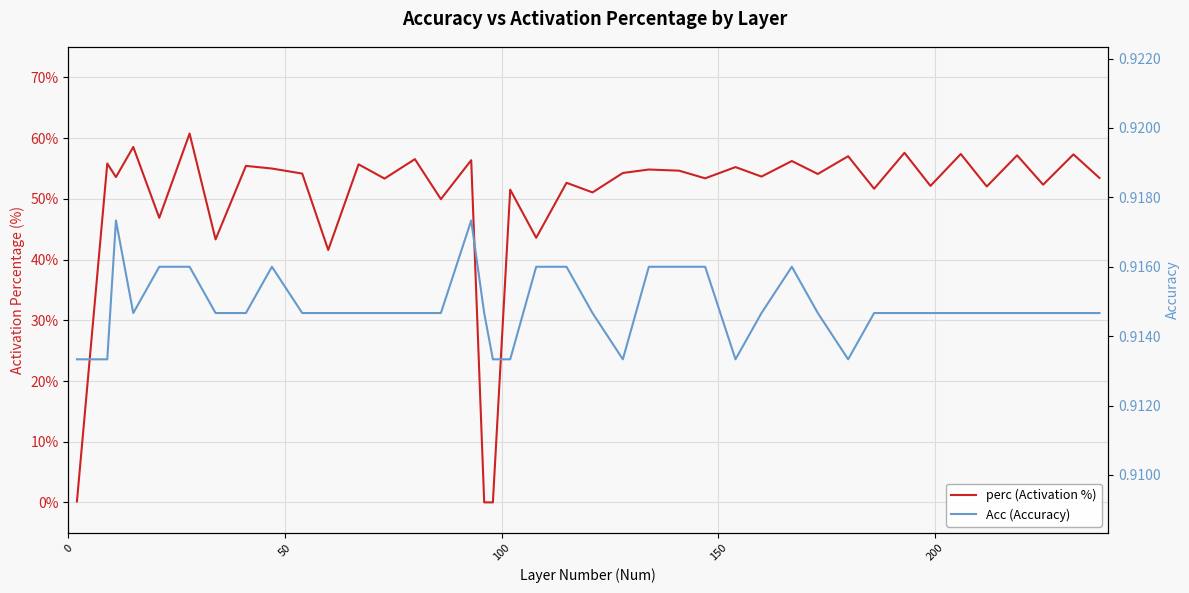

Is this an area chart (filled region under the line)?

No